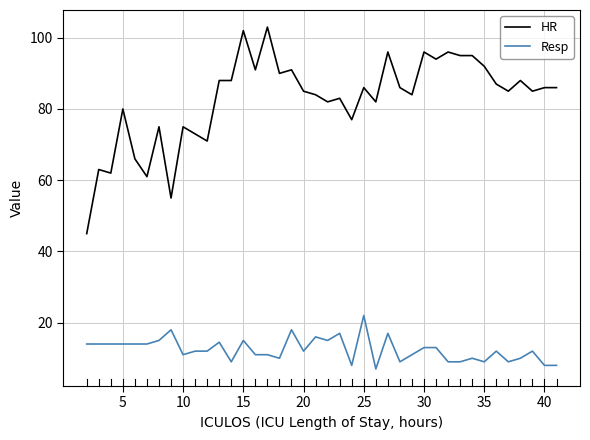

Which series has the largest total across all categories?

HR